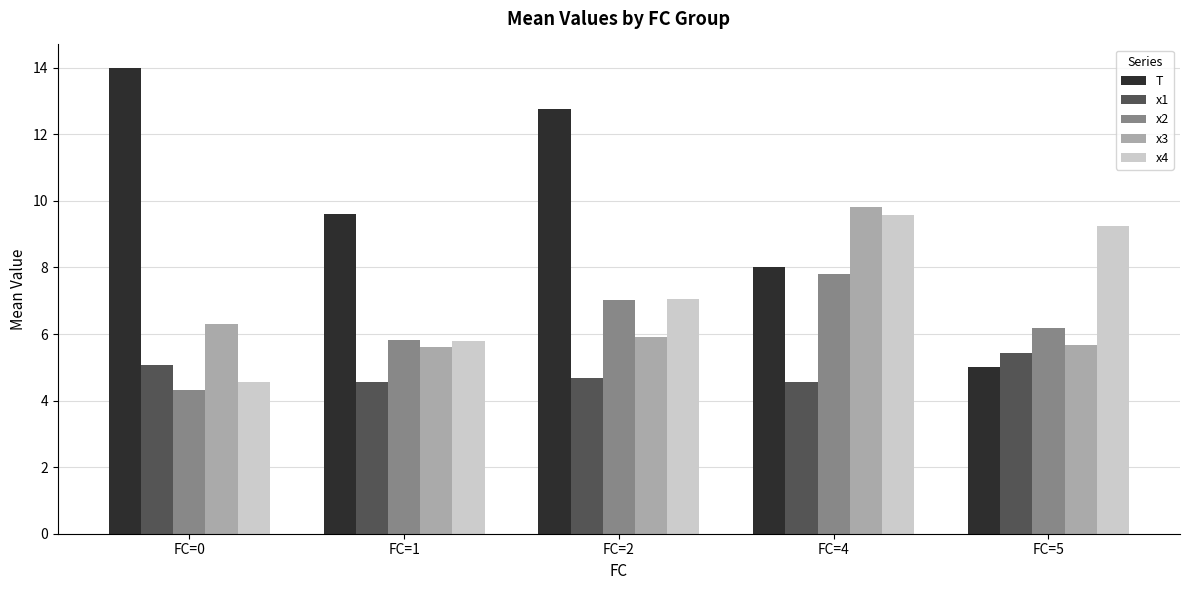

Where does the x4 series first go above 7?

FC=2